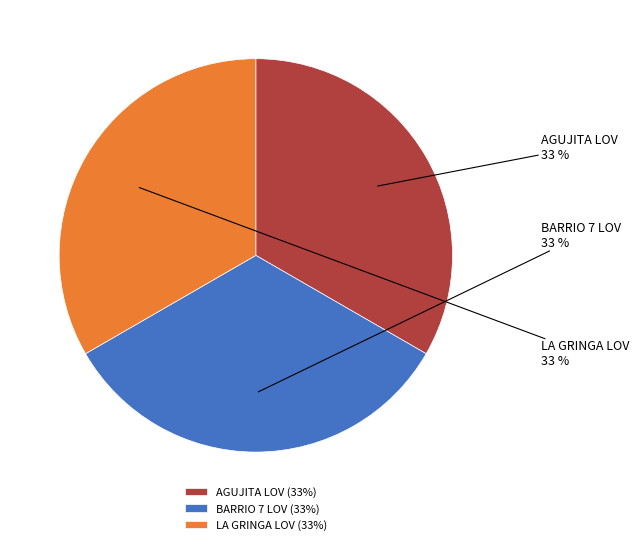

Is there a majority slice in this chart?

No